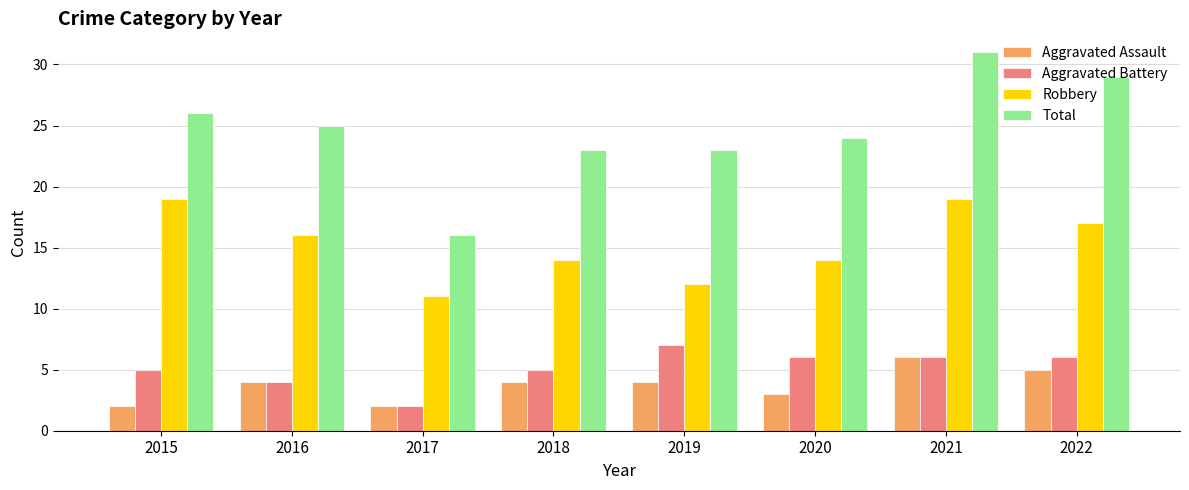

What is the value of the Total bar at the 3rd from the left?

16